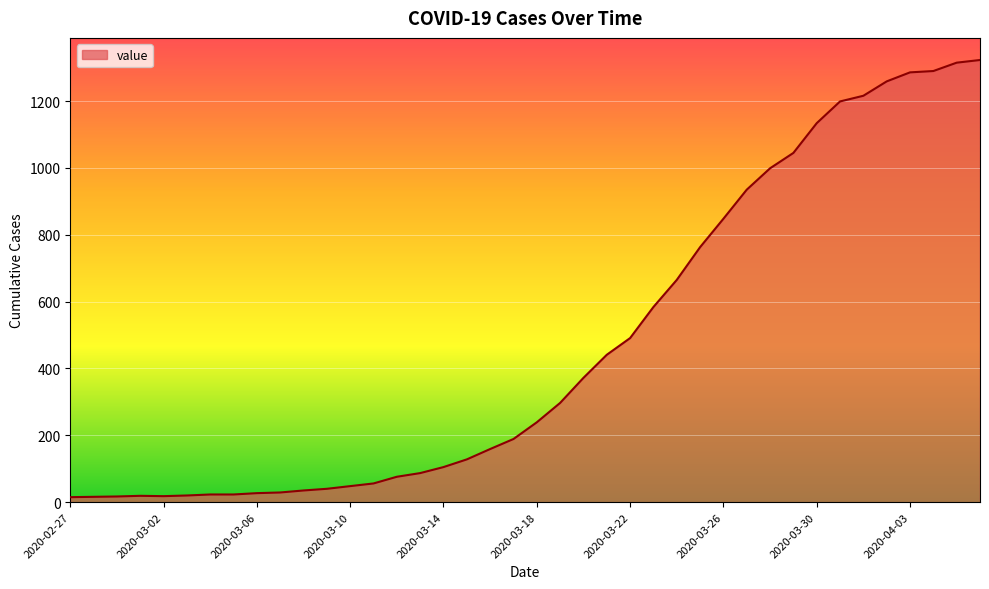

What is the greatest value displayed?

1323